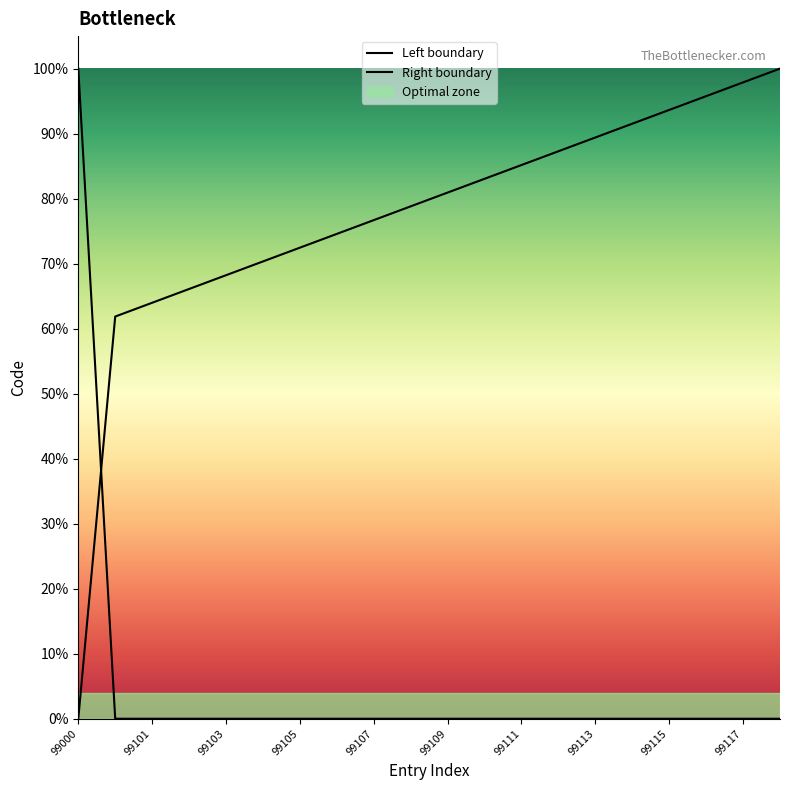

Which series has the largest total across all categories?

Right boundary